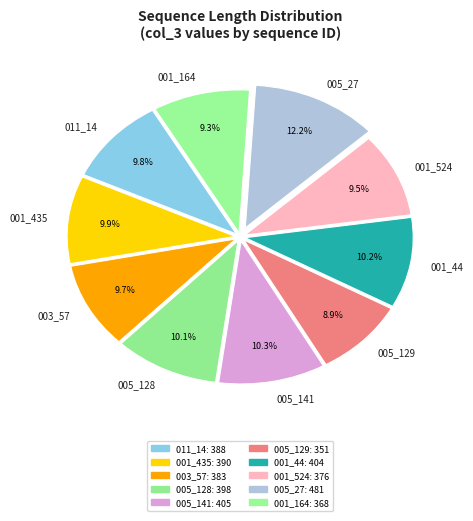

What is the largest slice in the pie chart?

005_27